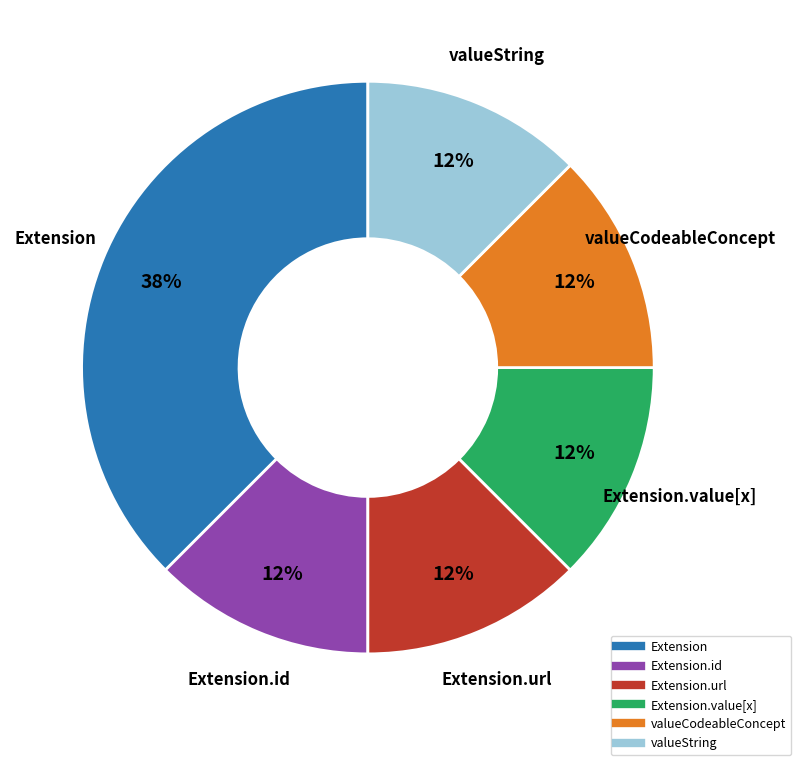

Is there any slice that represents more than half of the pie?

No